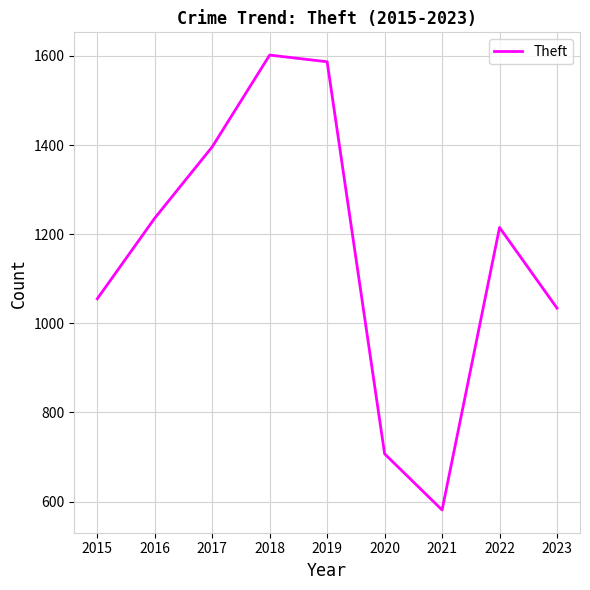

Is it true that the value at 2015 is 232?

False